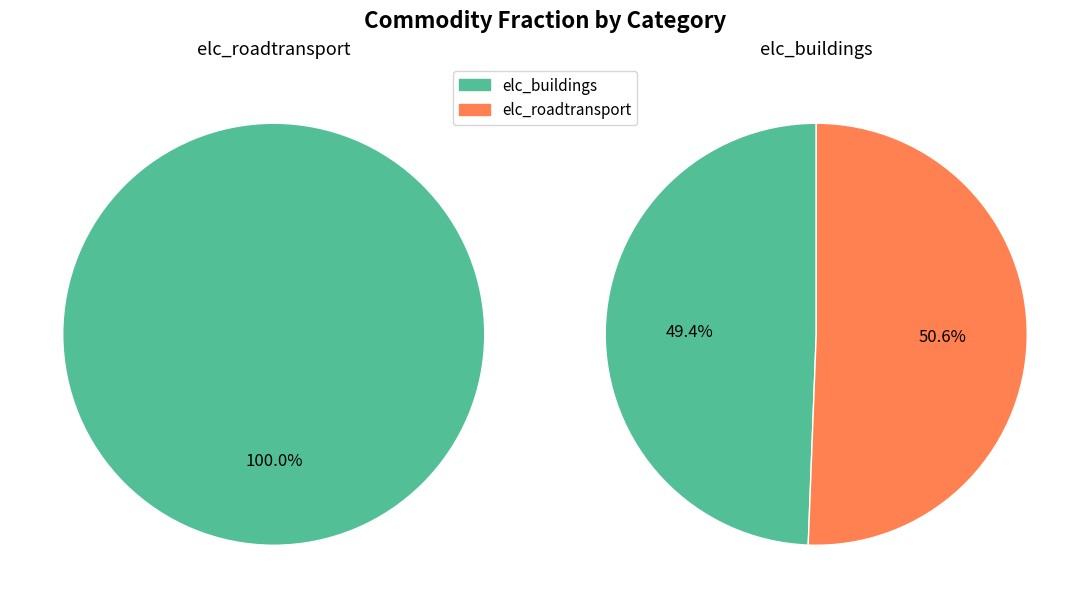

The 18 slice represents 10% of the pie. True or false?

False